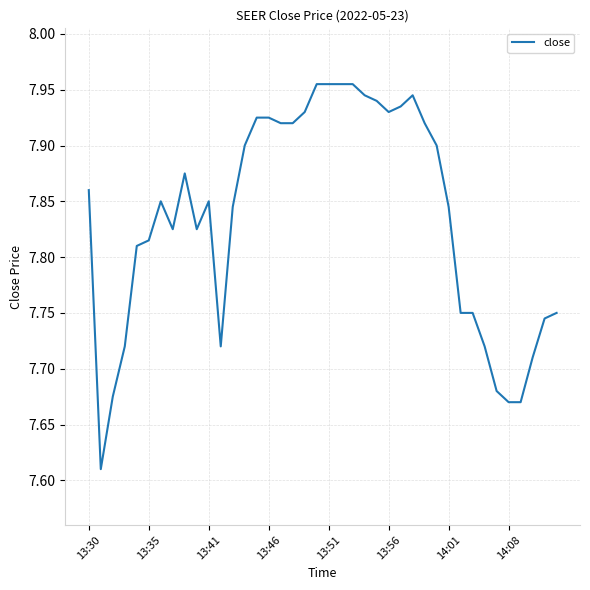

What is the sum of all values?

313.4